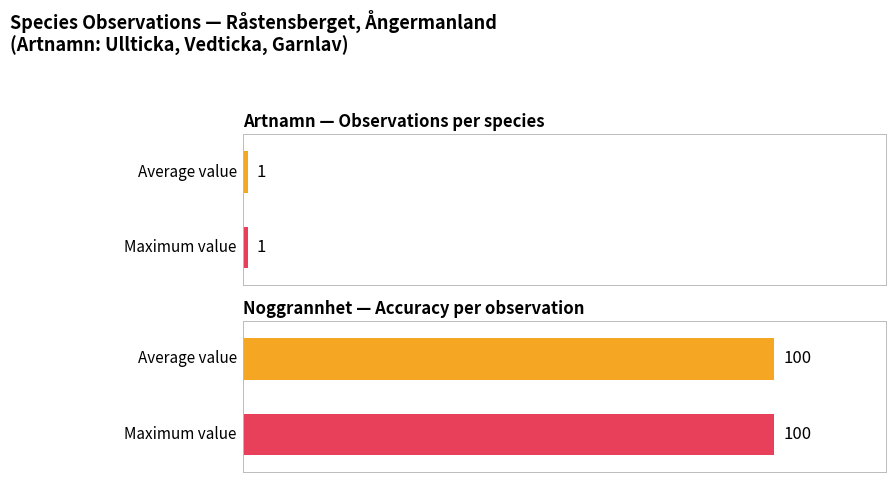

What is the maximum value for Antal?

1